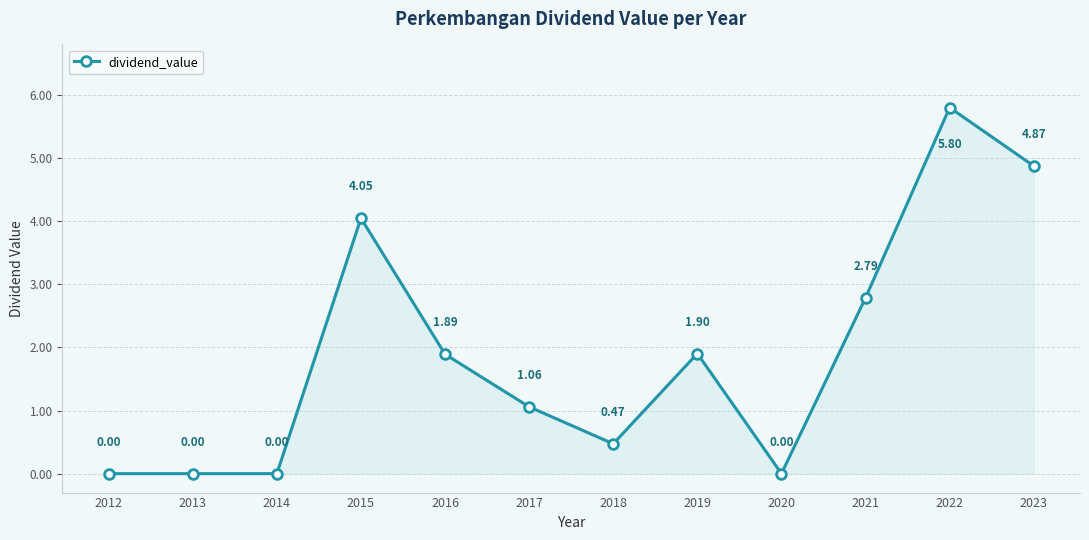

What is the maximum value shown in the chart?

5.8